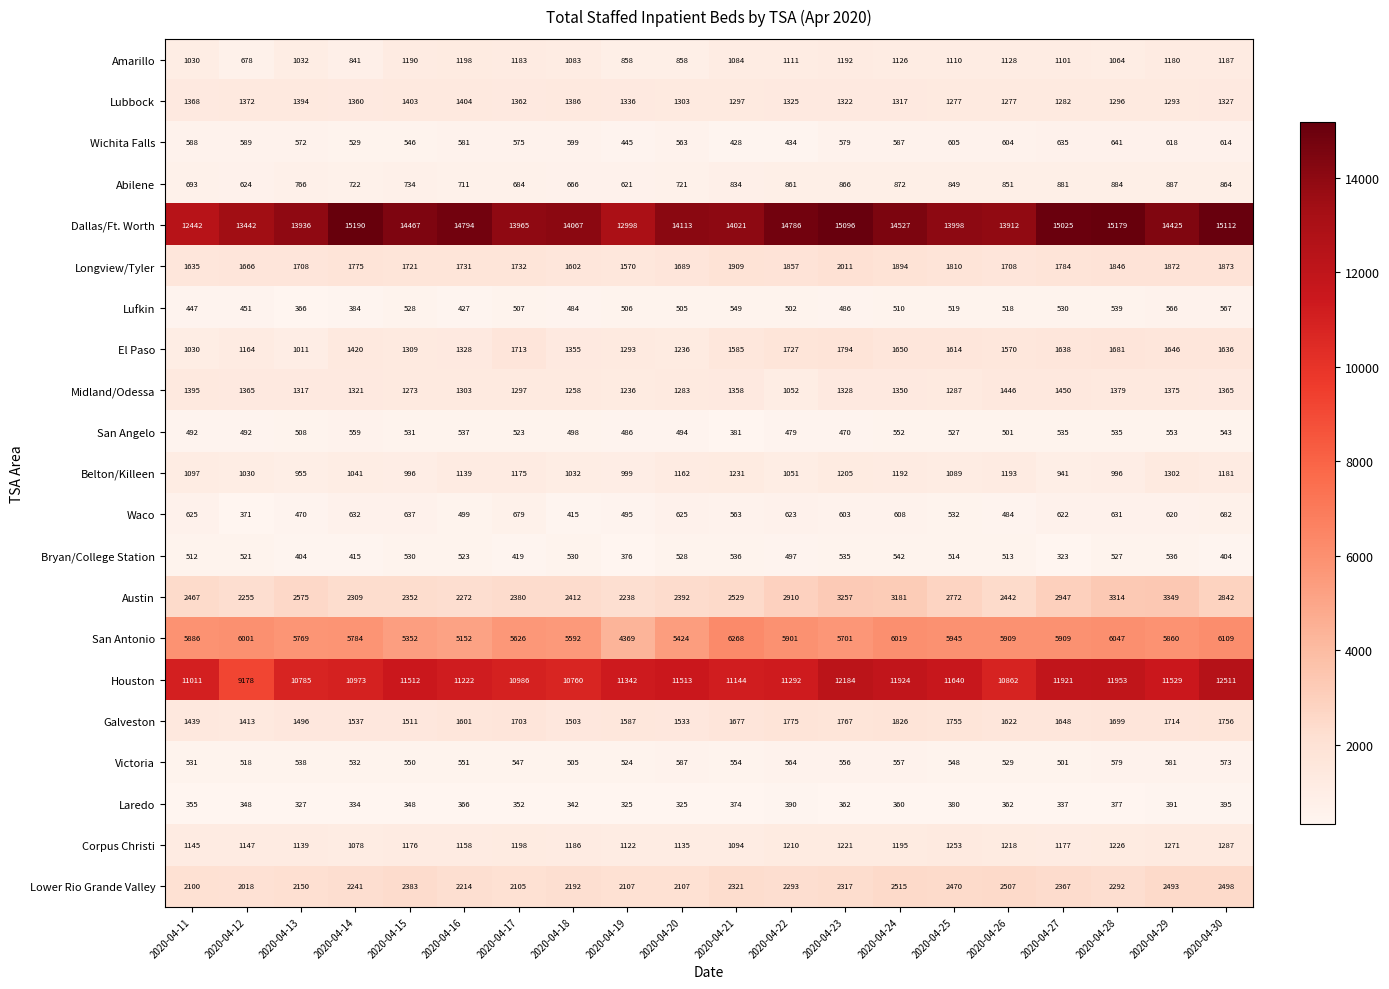

What is the sum of the Midland/Odessa values at 2020-04-25 and 2020-04-27?

2737